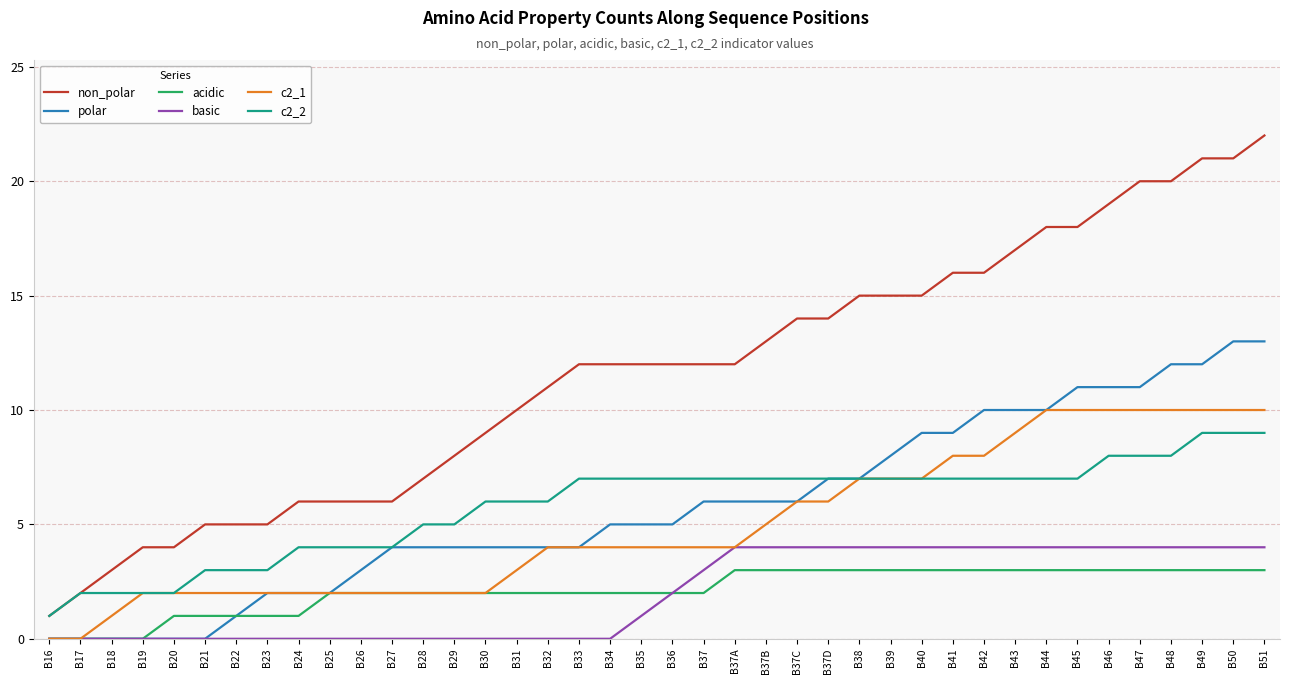

True or false: acidic and non_polar cross at least once.

False